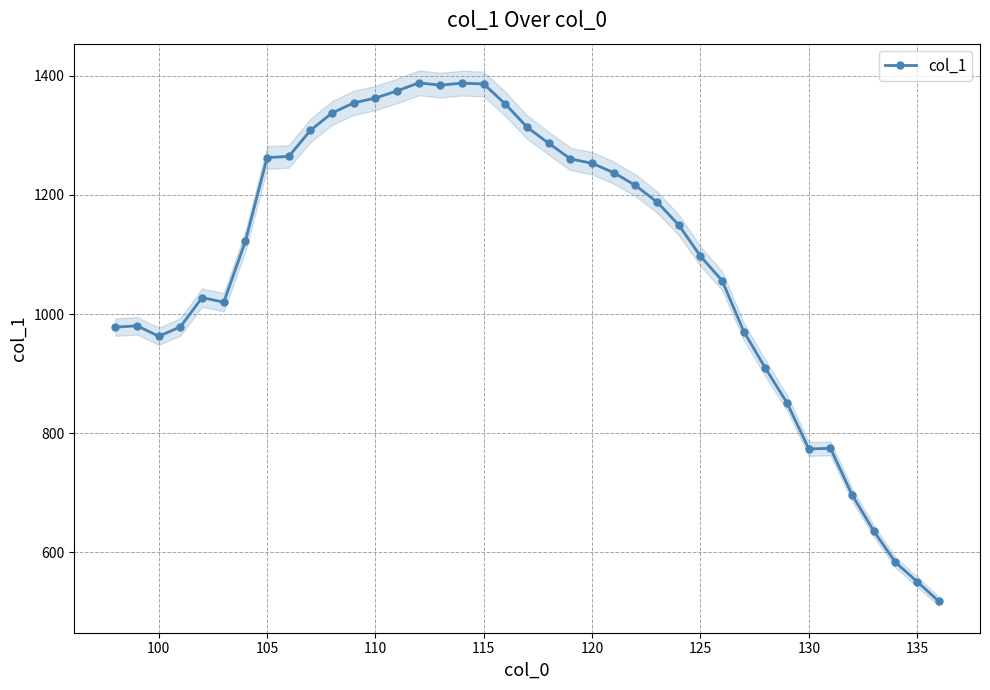

The value of col_1 at 100 is 537.2. True or false?

False